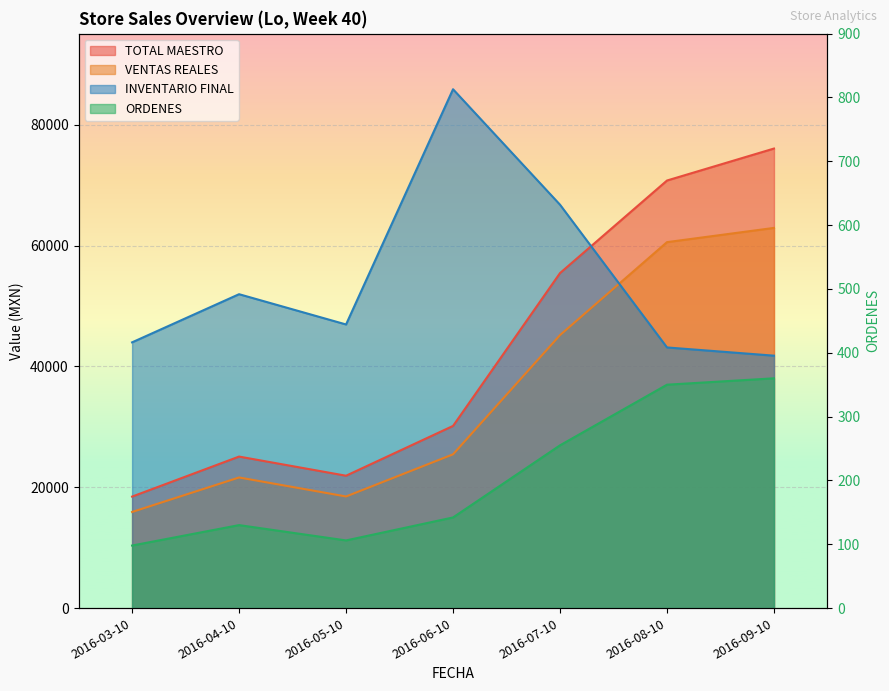

True or false: ORDENES and TOTAL MAESTRO cross at least once.

False